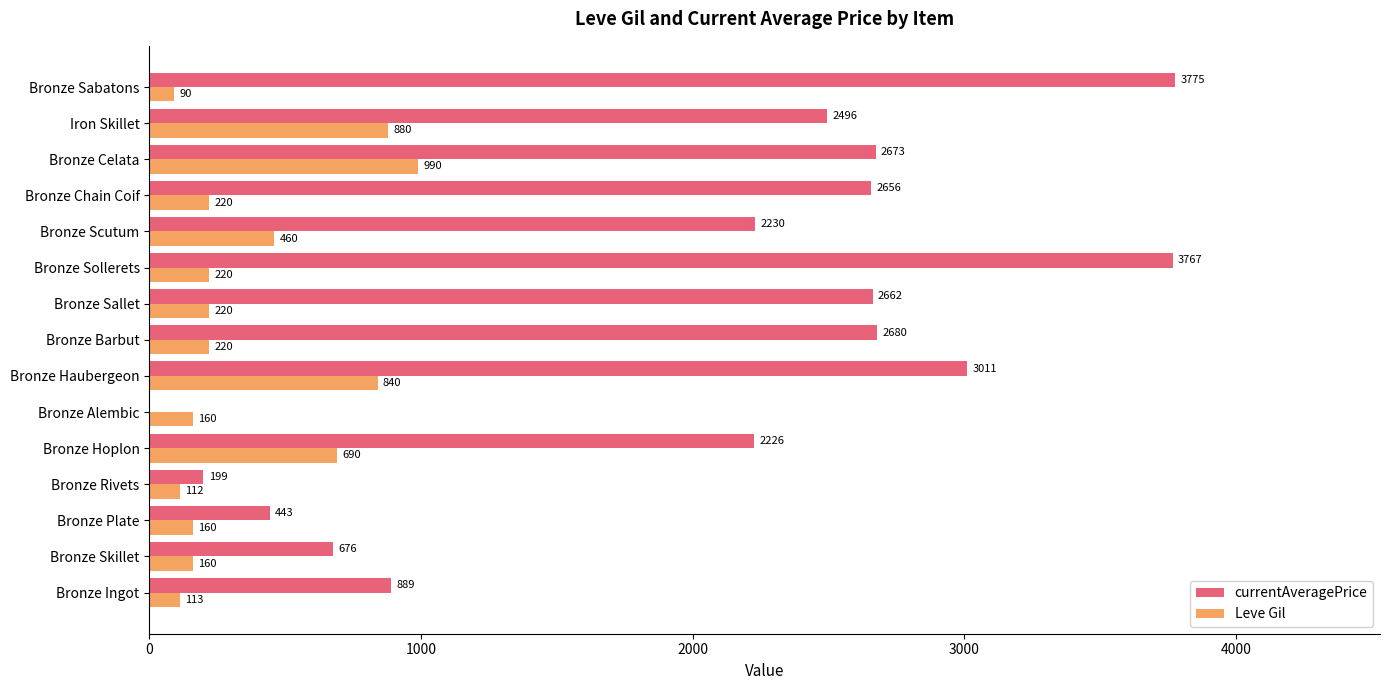

Count the number of categories in the chart.

15